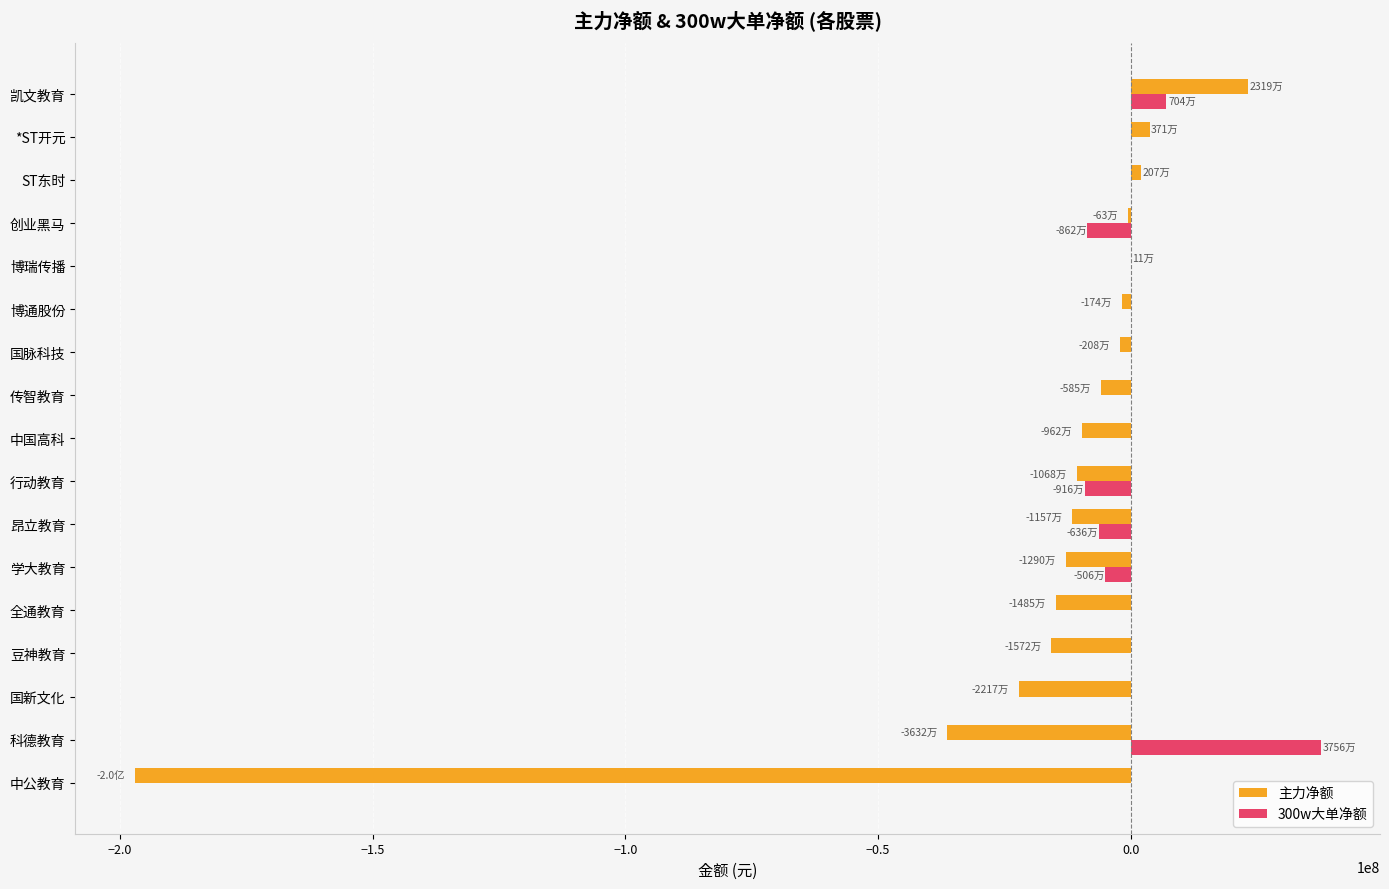

The value of 主力净额 at 中国高科 is -9619536. True or false?

True